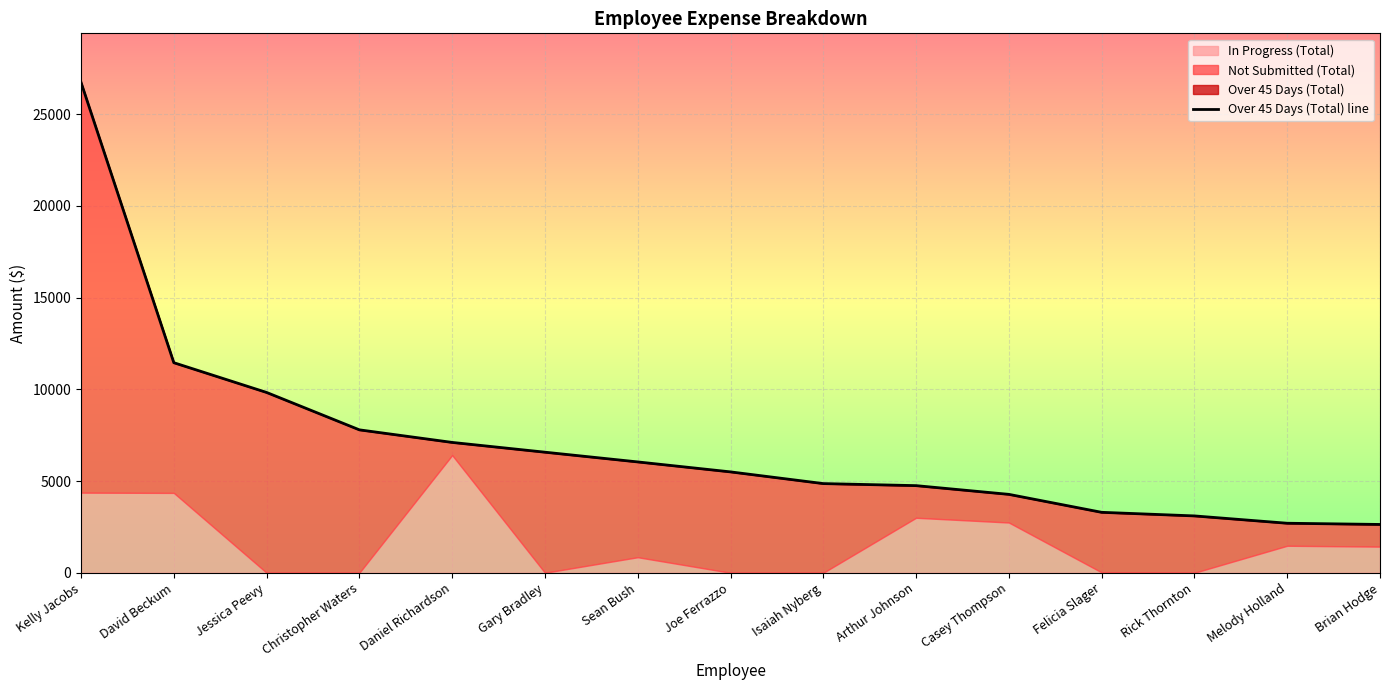

Reading left to right, what are all the values shown in this chart?

Kelly Jacobs=26727.0	David Beckum=11448.9	Jessica Peevy=9827.5	Christopher Waters=7789.4	Daniel Richardson=7104.1	Gary Bradley=6571.3	Sean Bush=6041.0	Joe Ferrazzo=5497.9	Isaiah Nyberg=4860.2	Arthur Johnson=4748.6	Casey Thompson=4273.1	Felicia Slager=3294.2	Rick Thornton=3098.2	Melody Holland=2699.0	Brian Hodge=2632.7